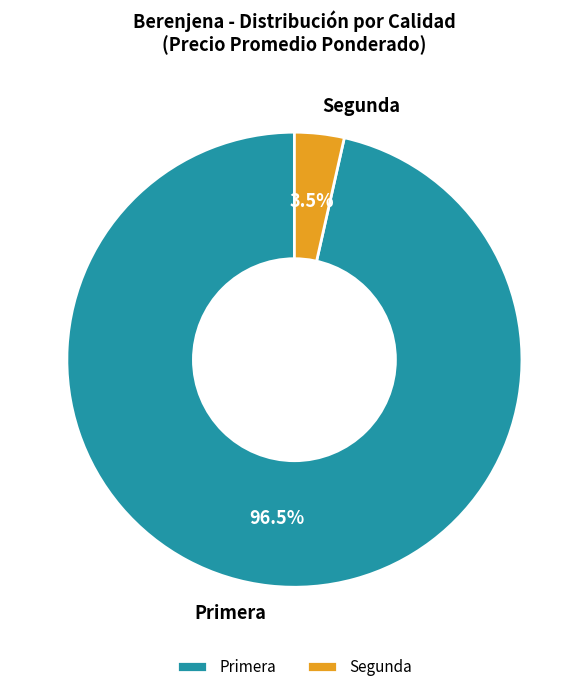

Rank the categories by value from lowest to highest.

Segunda, Primera